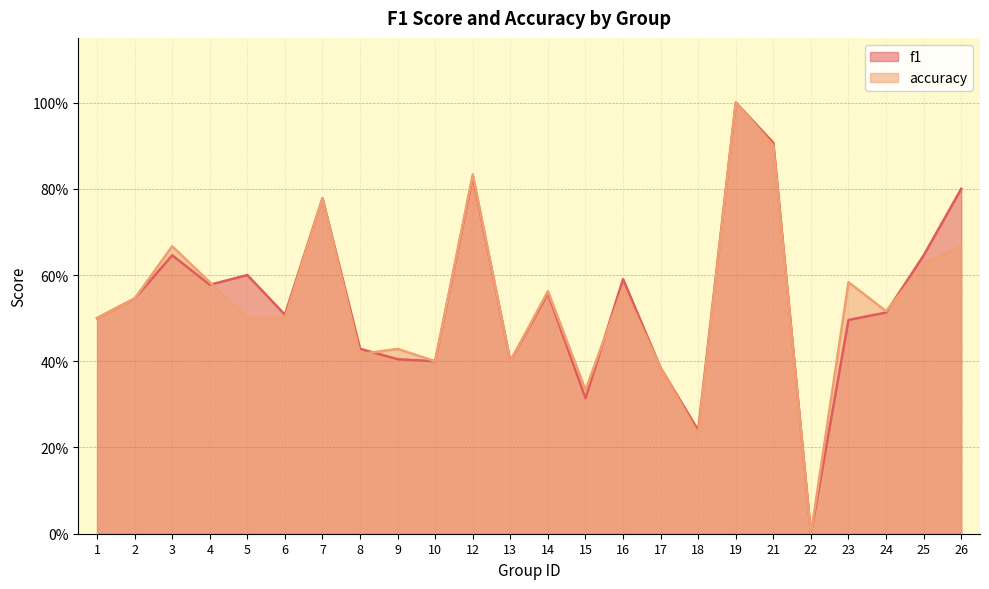

Reading left to right, what are all the values shown in this chart?

f1: 1=0.5	2=0.5	3=0.6	4=0.6	5=0.6	6=0.5	7=0.8	8=0.4	9=0.4	10=0.4	12=0.8	13=0.4	14=0.6	15=0.3	16=0.6	17=0.4	18=0.2	19=1.0	21=0.9	22=0.0	23=0.5	24=0.5	25=0.6	26=0.8
accuracy: 1=0.5	2=0.5	3=0.7	4=0.6	5=0.5	6=0.5	7=0.8	8=0.4	9=0.4	10=0.4	12=0.8	13=0.4	14=0.6	15=0.3	16=0.6	17=0.4	18=0.2	19=1.0	21=0.9	22=0.0	23=0.6	24=0.5	25=0.6	26=0.7